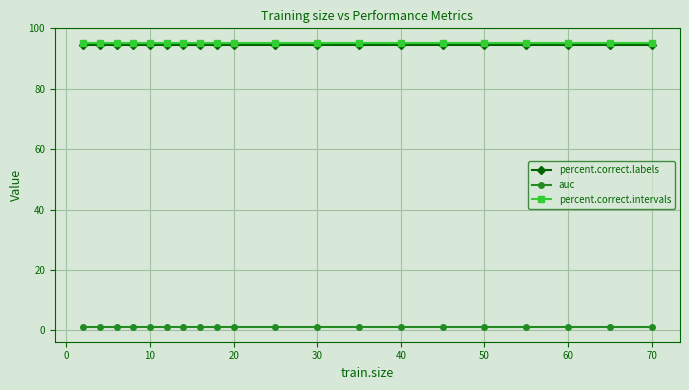

Reading left to right, extract all data points from this chart.

percent.correct.labels: 94.6	94.6	94.6	94.6	94.6	94.6	94.6	94.6	94.6	94.6	94.6	94.6	94.6	94.6	94.6	94.6	94.6	94.6	94.6	94.6
auc: 1.0	1.0	1.0	1.0	1.0	1.0	1.0	1.0	1.0	1.0	1.0	1.0	1.0	1.0	1.0	1.0	1.0	1.0	1.0	1.0
percent.correct.intervals: 95.3	95.3	95.3	95.3	95.3	95.3	95.3	95.3	95.3	95.3	95.3	95.3	95.3	95.3	95.3	95.3	95.3	95.3	95.3	95.3